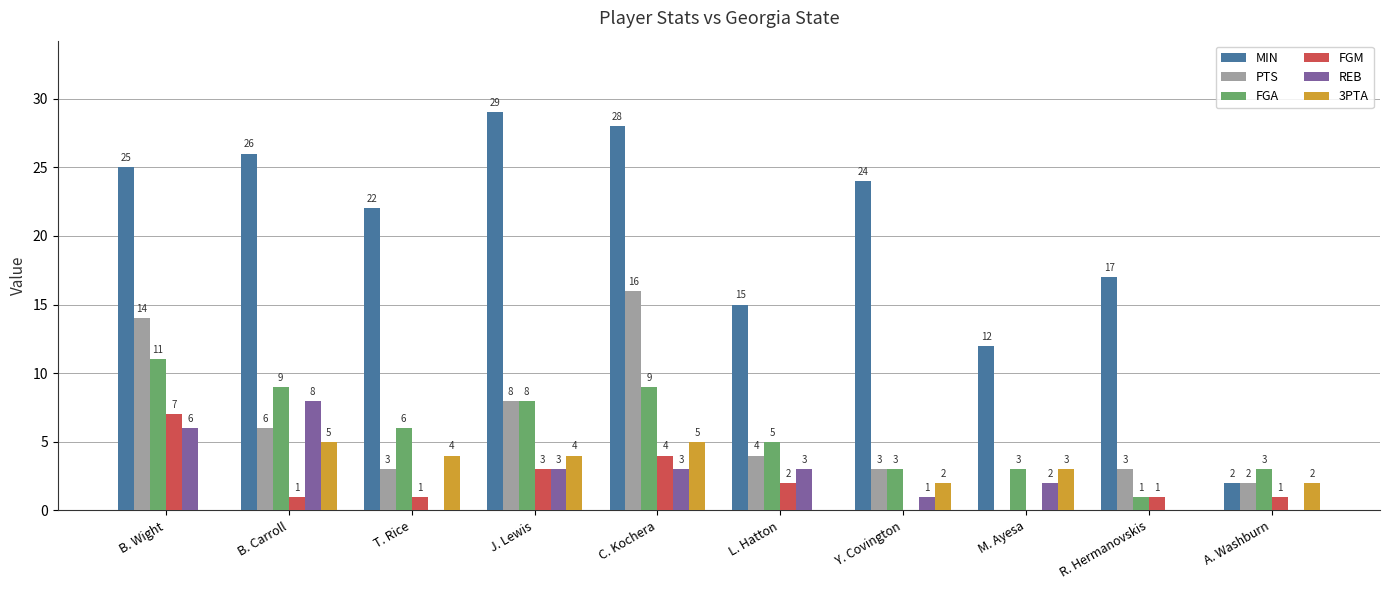

Reading right to left, extract all data points from this chart.

MIN: A. Washburn=2	R. Hermanovskis=17	M. Ayesa=12	Y. Covington=24	L. Hatton=15	C. Kochera=28	J. Lewis=29	T. Rice=22	B. Carroll=26	B. Wight=25
PTS: A. Washburn=2	R. Hermanovskis=3	M. Ayesa=0	Y. Covington=3	L. Hatton=4	C. Kochera=16	J. Lewis=8	T. Rice=3	B. Carroll=6	B. Wight=14
FGA: A. Washburn=3	R. Hermanovskis=1	M. Ayesa=3	Y. Covington=3	L. Hatton=5	C. Kochera=9	J. Lewis=8	T. Rice=6	B. Carroll=9	B. Wight=11
FGM: A. Washburn=1	R. Hermanovskis=1	M. Ayesa=0	Y. Covington=0	L. Hatton=2	C. Kochera=4	J. Lewis=3	T. Rice=1	B. Carroll=1	B. Wight=7
REB: A. Washburn=0	R. Hermanovskis=0	M. Ayesa=2	Y. Covington=1	L. Hatton=3	C. Kochera=3	J. Lewis=3	T. Rice=0	B. Carroll=8	B. Wight=6
3PTA: A. Washburn=2	R. Hermanovskis=0	M. Ayesa=3	Y. Covington=2	L. Hatton=0	C. Kochera=5	J. Lewis=4	T. Rice=4	B. Carroll=5	B. Wight=0